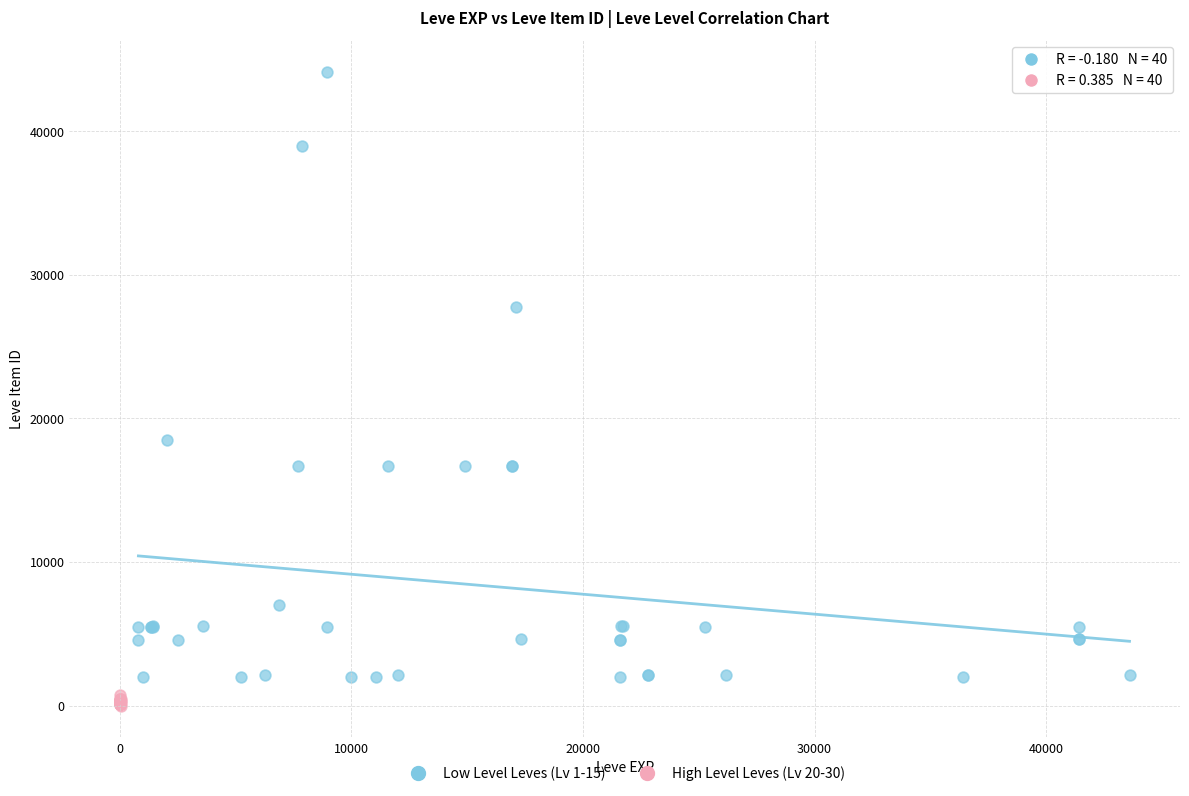

Which series contains the lowest Y value?

High Level Leves (Lv 20-30)